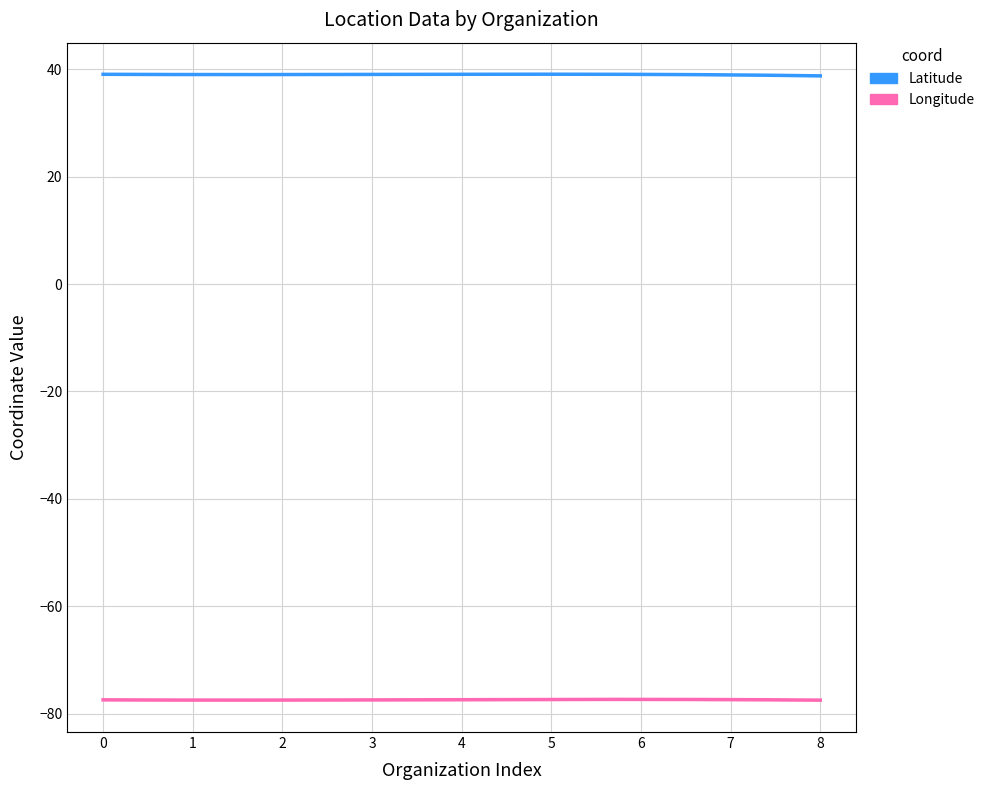

True or false: Longitude has a value of -77.6 at Loudoun Soccer.

True